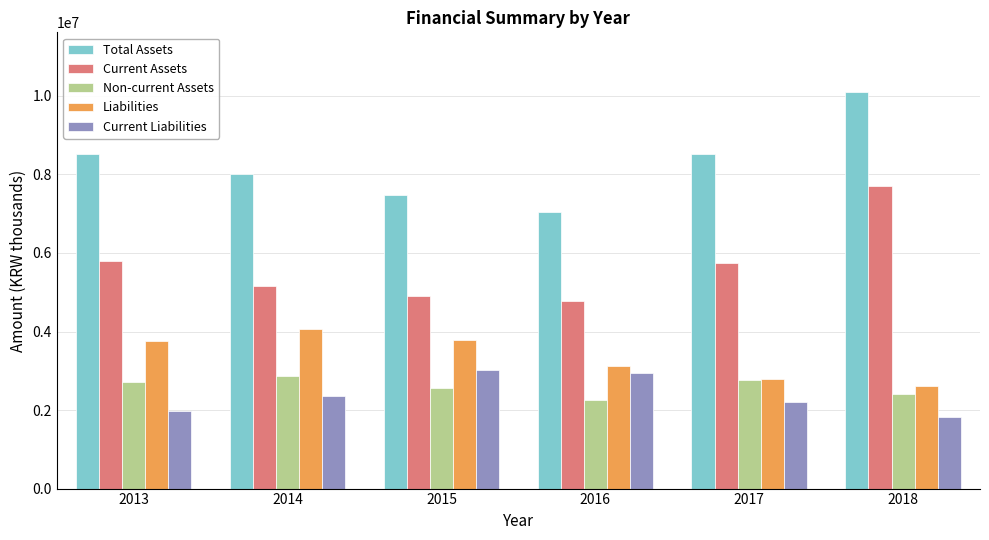

What are all the series names shown in the legend?

Total Assets, Current Assets, Non-current Assets, Liabilities, Current Liabilities